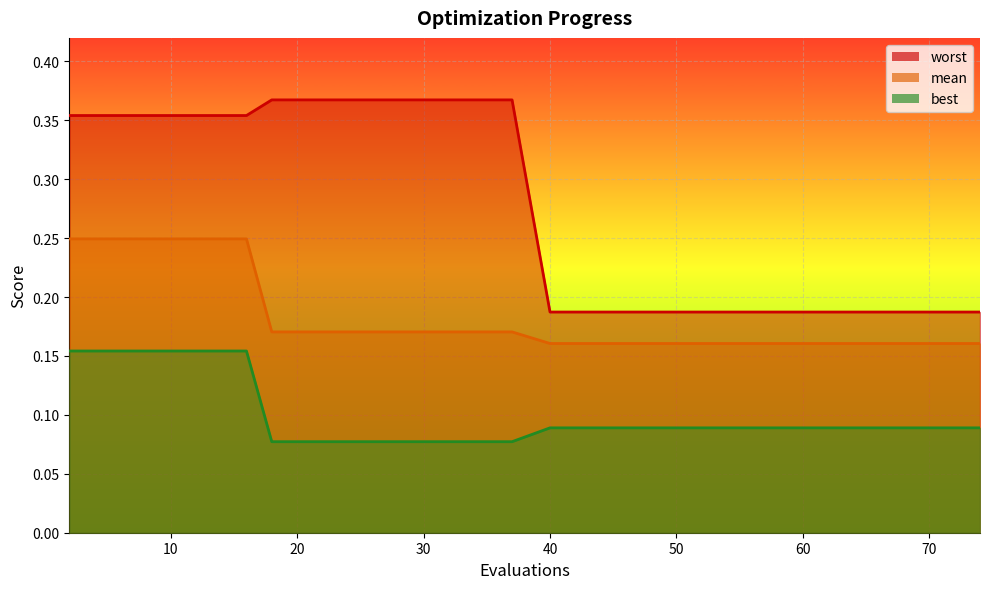

True or false: best has a value of 0.1 at 12.

False